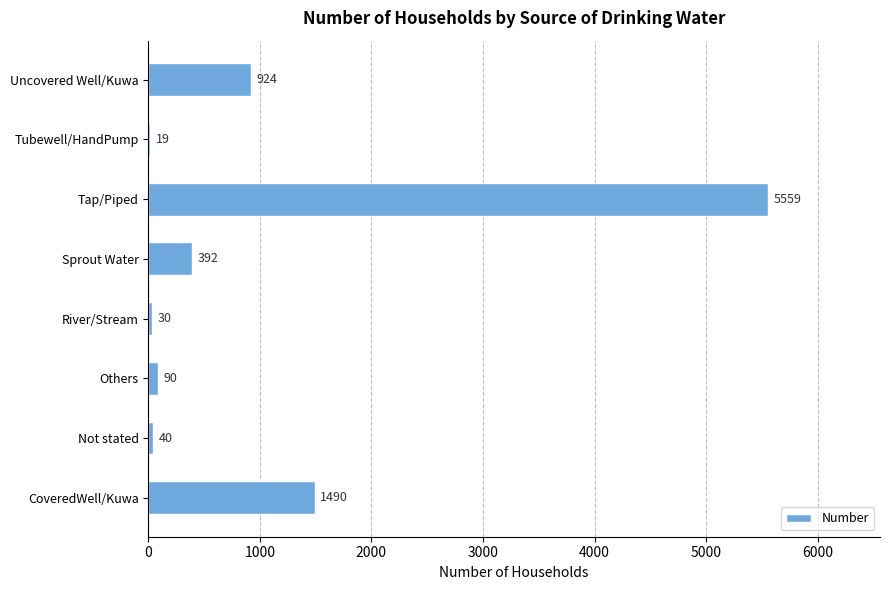

Reading top to bottom, extract all data points from this chart.

Uncovered Well/Kuwa=924	Tubewell/HandPump=19	Tap/Piped=5559	Sprout Water=392	River/Stream=30	Others=90	Not stated=40	CoveredWell/Kuwa=1490